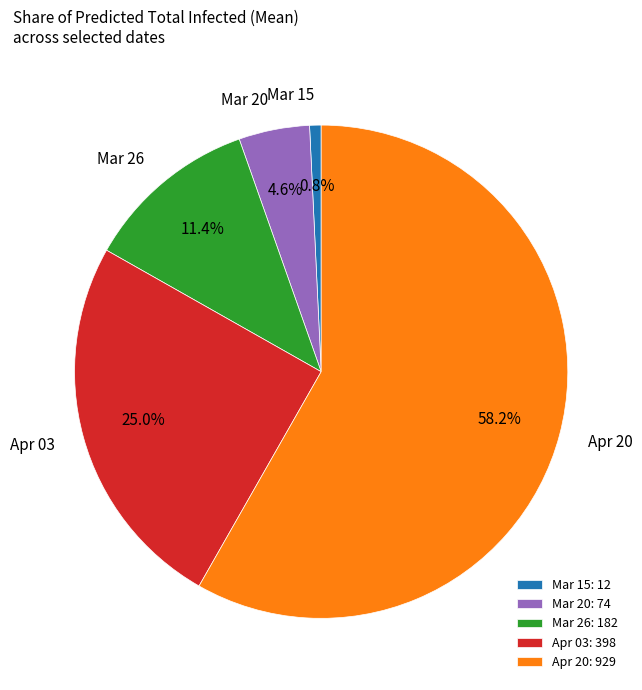

How many segments does this pie chart have?

5